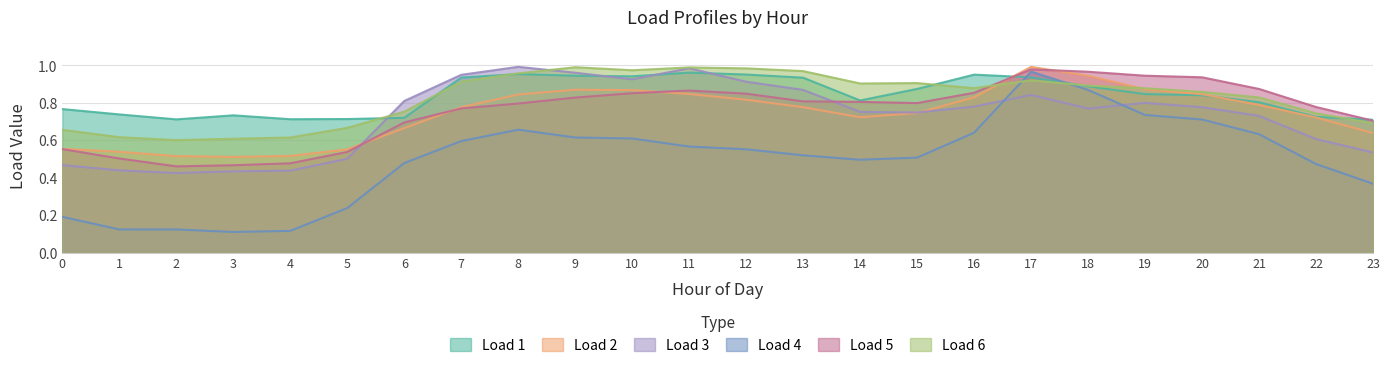

At which category is the sum across all series the highest?

17